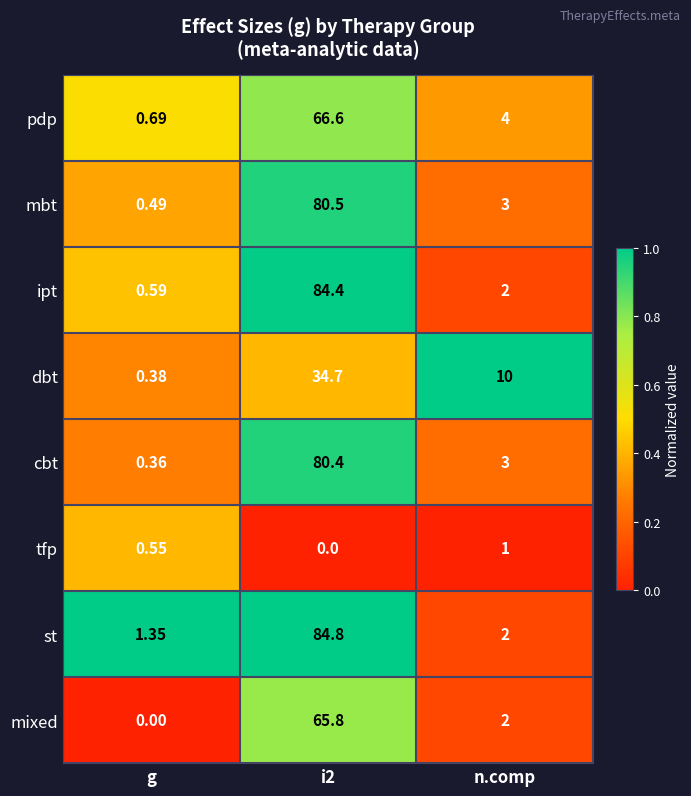

At which label is cbt closest to 40?

n.comp